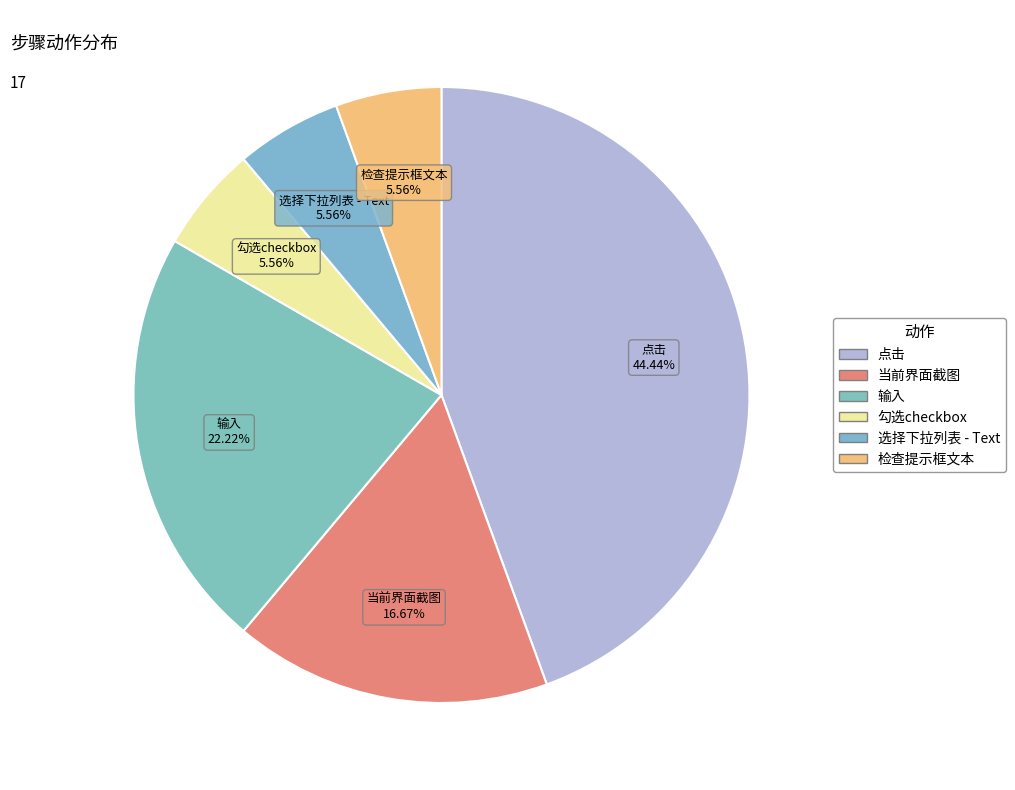

Is the sum of 点击 and 输入 greater than half?

Yes